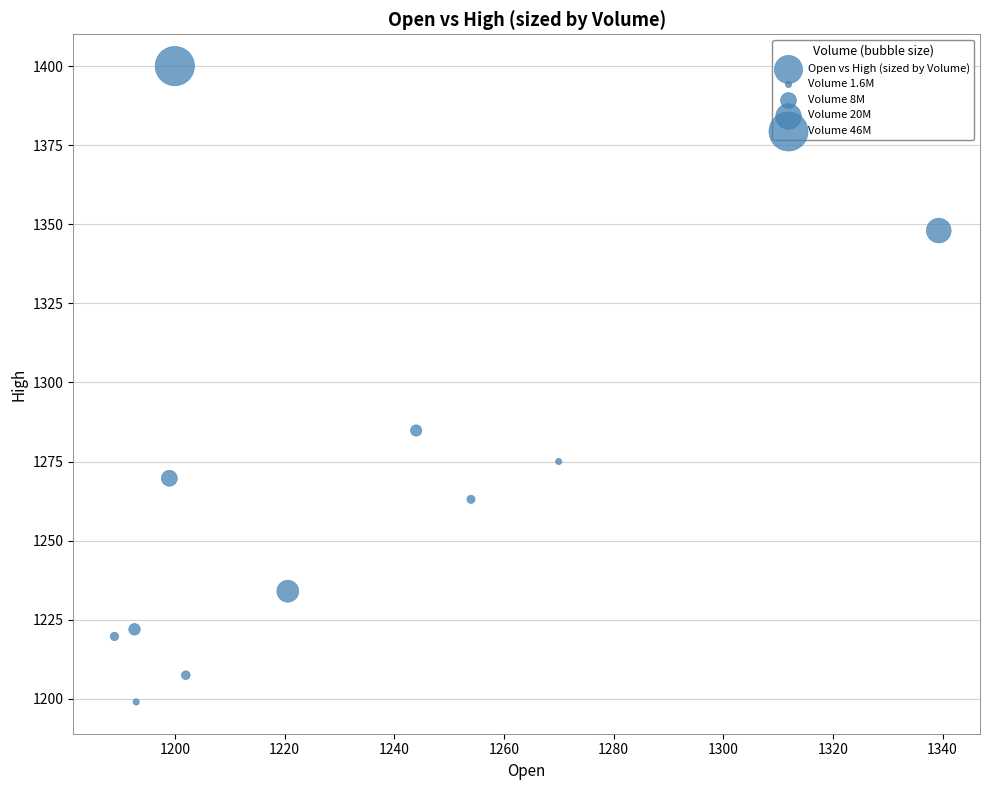

What Y value in the scatter plot is closest to 1299?

1284.8